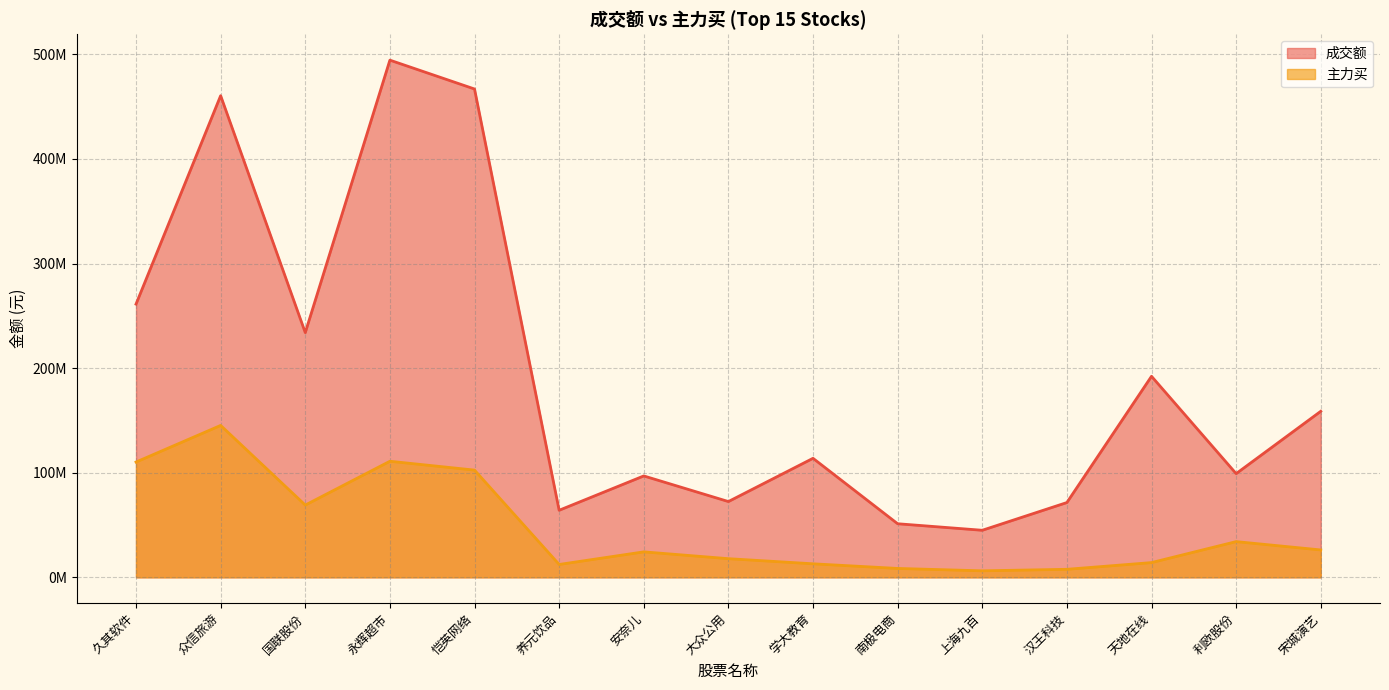

Reading left to right, what are all the values shown in this chart?

成交额: 久其软件=261211806	众信旅游=460511157	国联股份=233962094	永辉超市=494483692	恺英网络=466891435	养元饮品=64108250	安奈儿=96935861	大众公用=72440770	学大教育=113789482	南极电商=51225230	上海九百=44977381	汉王科技=71495395	天地在线=192199015	利欧股份=99137314	宋城演艺=158748836
主力买: 久其软件=110216188	众信旅游=145226060	国联股份=69078783	永辉超市=110964277	恺英网络=102509830	养元饮品=12287448	安奈儿=24338028	大众公用=17820224	学大教育=12921792	南极电商=8483451	上海九百=6213509	汉王科技=7653350	天地在线=14075063	利欧股份=34135857	宋城演艺=26169990